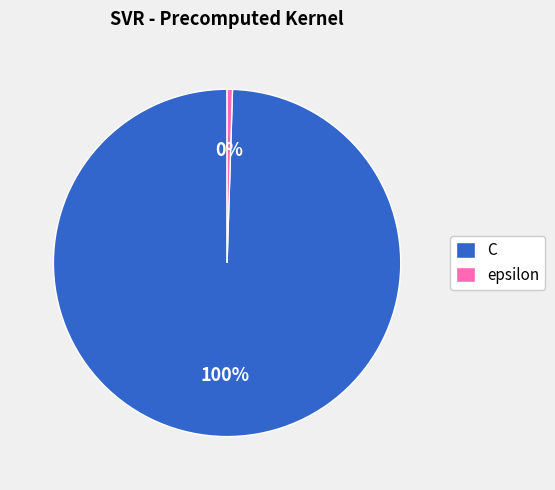

Which slice represents more than half of the pie?

C